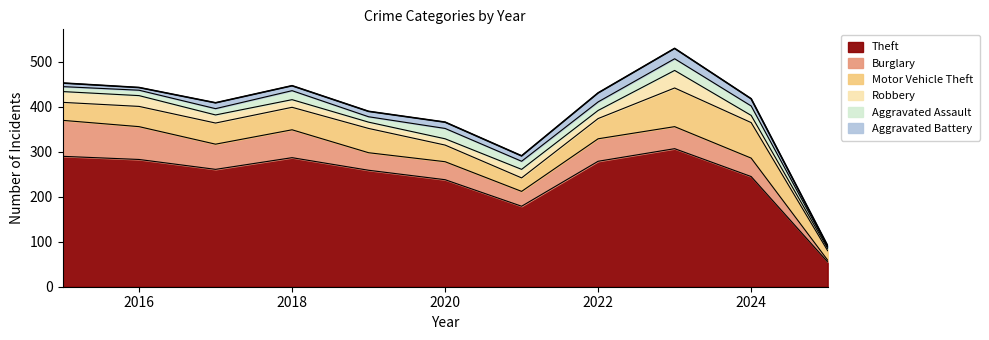

Which series ends up on top after the final intersection of Burglary and Robbery?

Robbery